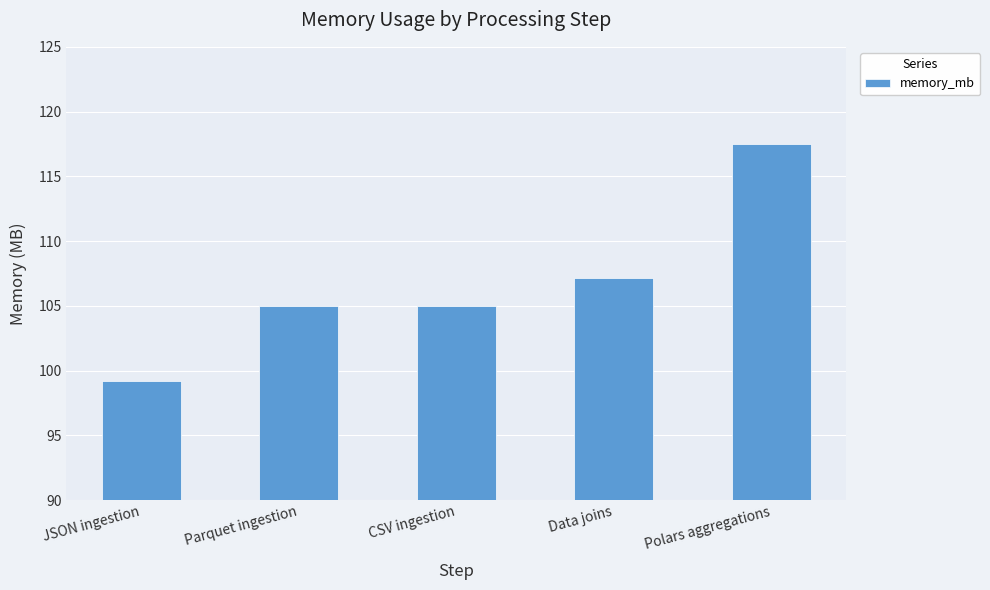

Reading right to left, extract all data points from this chart.

Polars aggregations=117.5	Data joins=107.2	CSV ingestion=105.0	Parquet ingestion=105.0	JSON ingestion=99.2